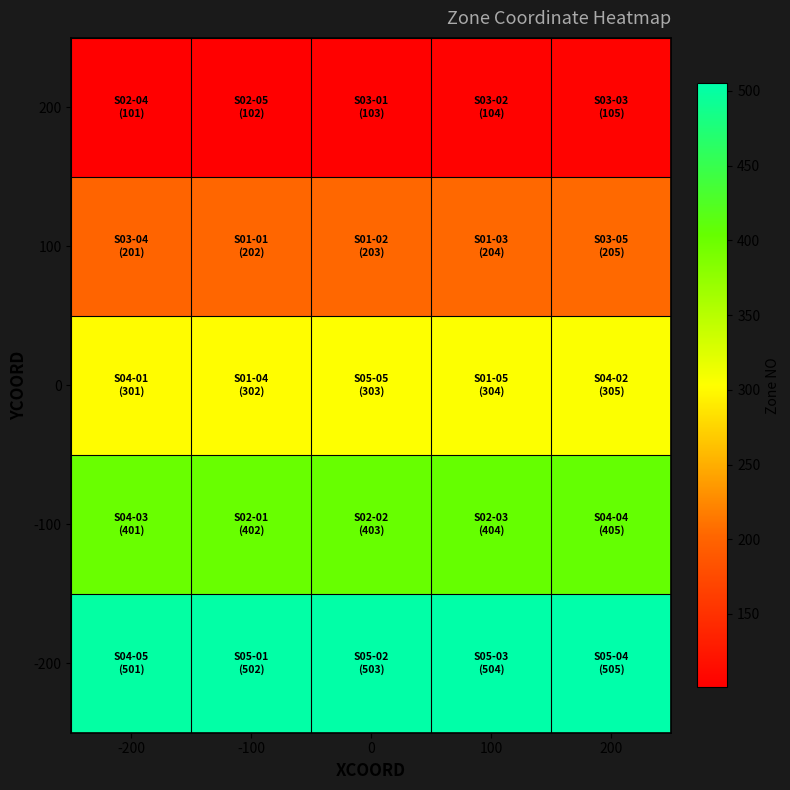

List the series in order of their overall mean, lowest first.

200, 100, 0, -100, -200